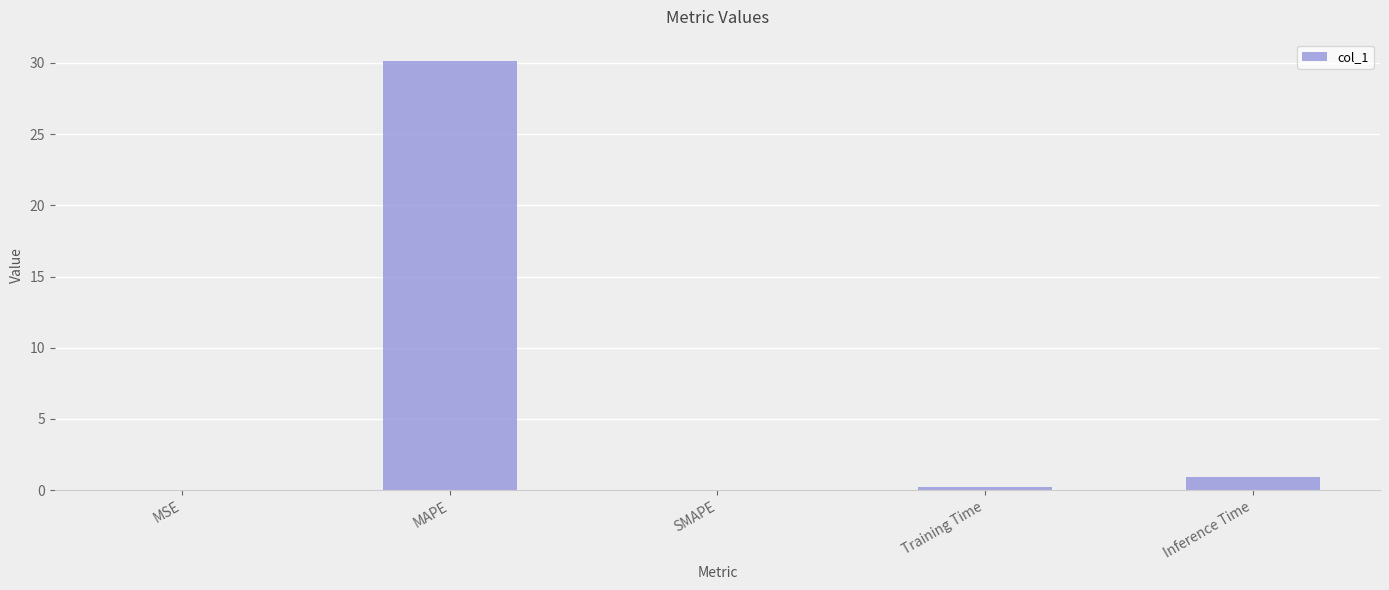

Are the bars horizontal?

No